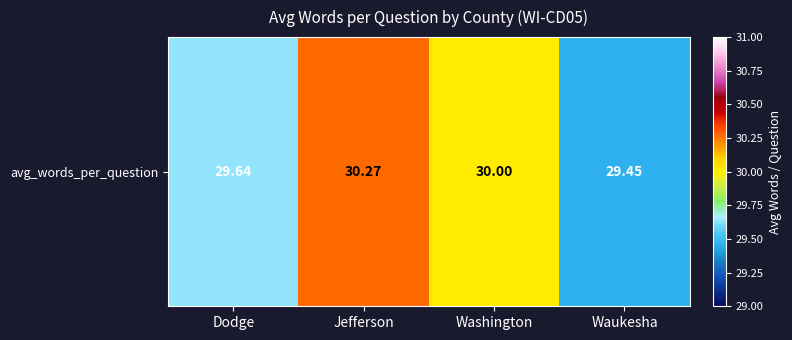

Reading left to right, what are all the values shown in this chart?

Dodge=29.6	Jefferson=30.3	Washington=30.0	Waukesha=29.5